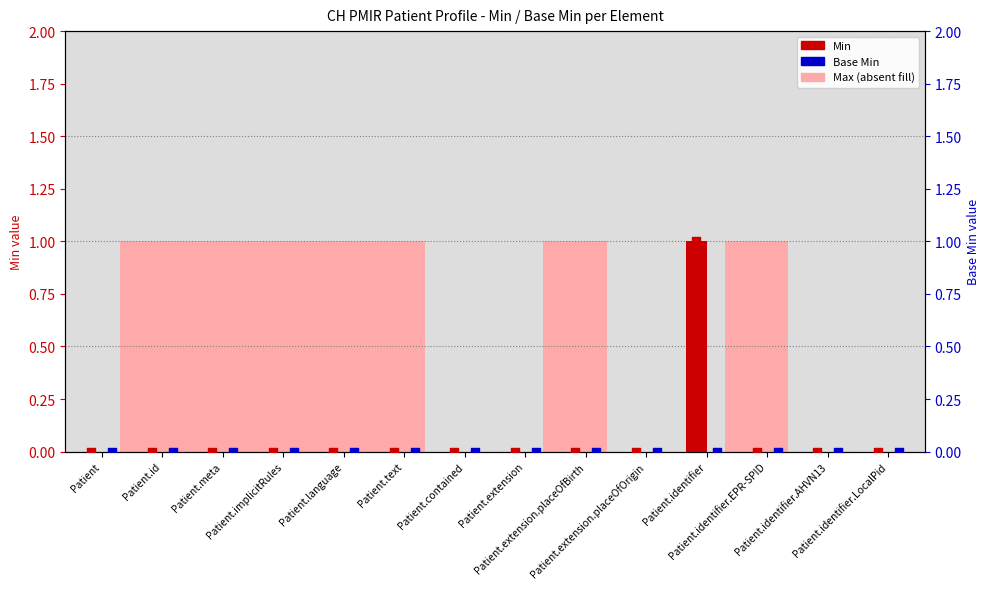

Which series has the widest spread of Y values?

Min